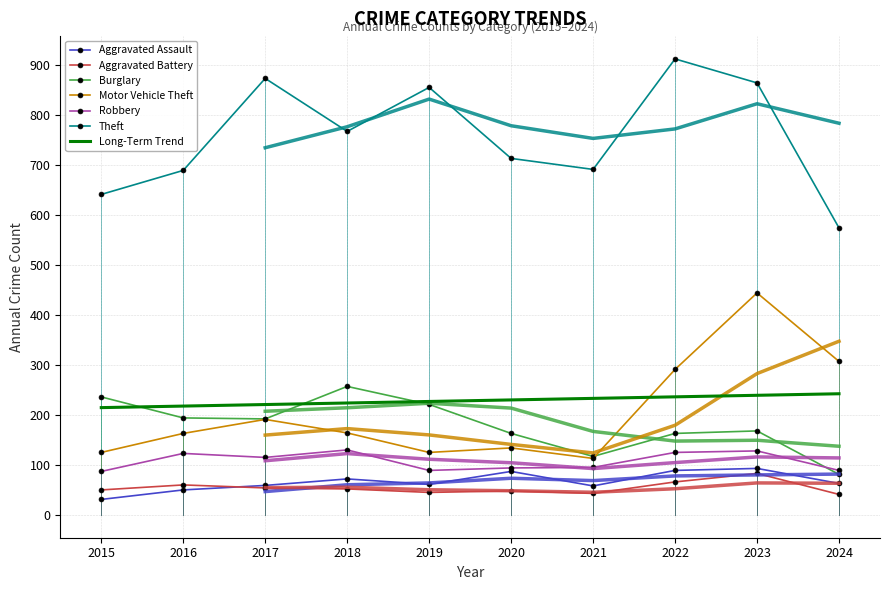

Reading right to left, list all the values displayed in this chart.

Aggravated Assault: 2024=63	2023=93	2022=89	2021=58	2020=87	2019=61	2018=72	2017=59	2016=50	2015=31
Aggravated Battery: 2024=41	2023=83	2022=66	2021=43	2020=48	2019=45	2018=52	2017=54	2016=60	2015=50
Burglary: 2024=81	2023=168	2022=163	2021=117	2020=163	2019=221	2018=257	2017=192	2016=194	2015=236
Motor Vehicle Theft: 2024=307	2023=444	2022=291	2021=113	2020=134	2019=125	2018=164	2017=191	2016=163	2015=125
Robbery: 2024=89	2023=128	2022=125	2021=95	2020=94	2019=89	2018=130	2017=115	2016=123	2015=87
Theft: 2024=574	2023=864	2022=912	2021=691	2020=713	2019=855	2018=767	2017=873	2016=689	2015=641